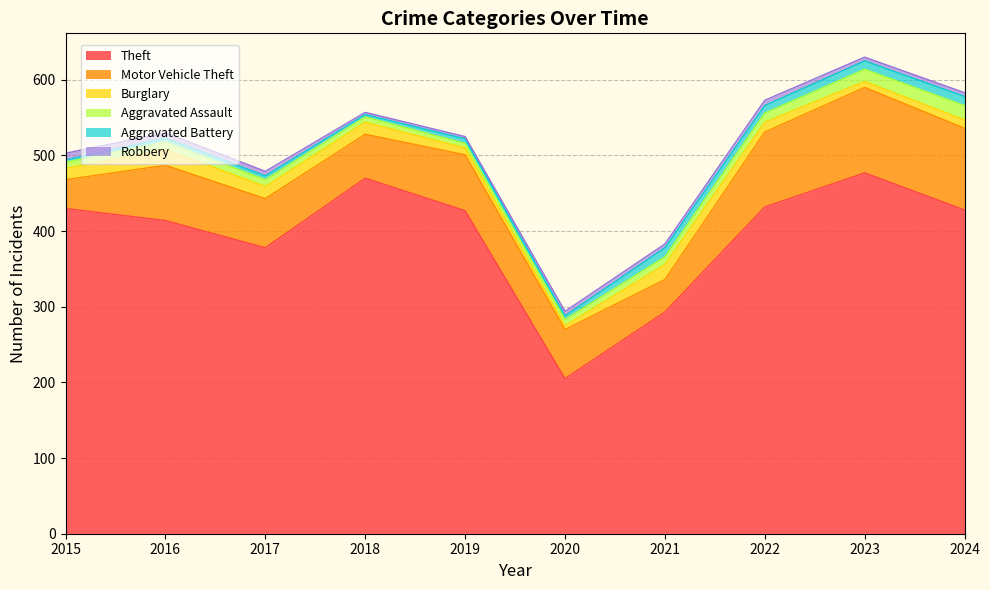

What is the average value of the Burglary series?

13